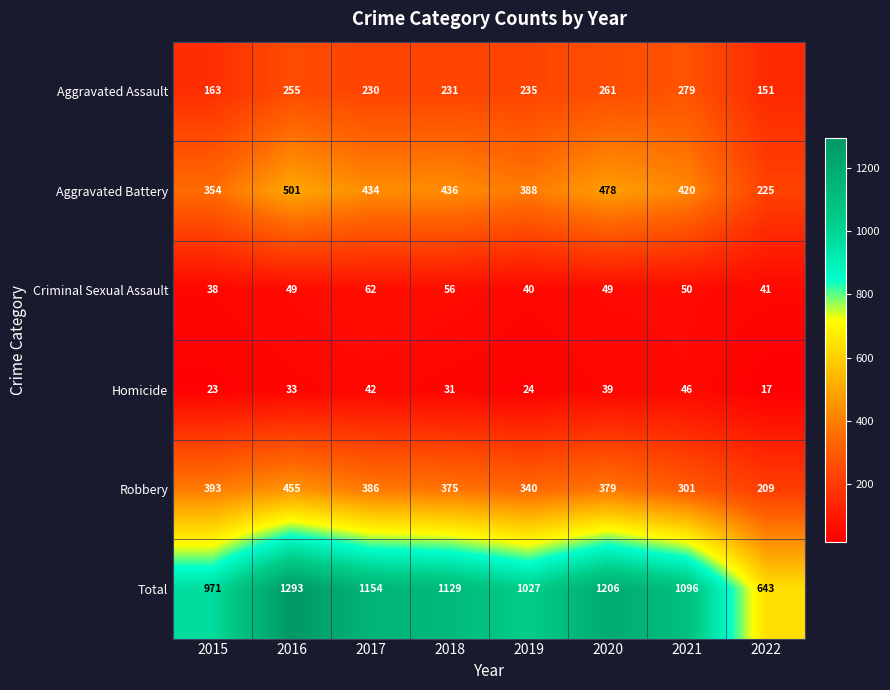

Where is Criminal Sexual Assault nearest to the value 50?

2021